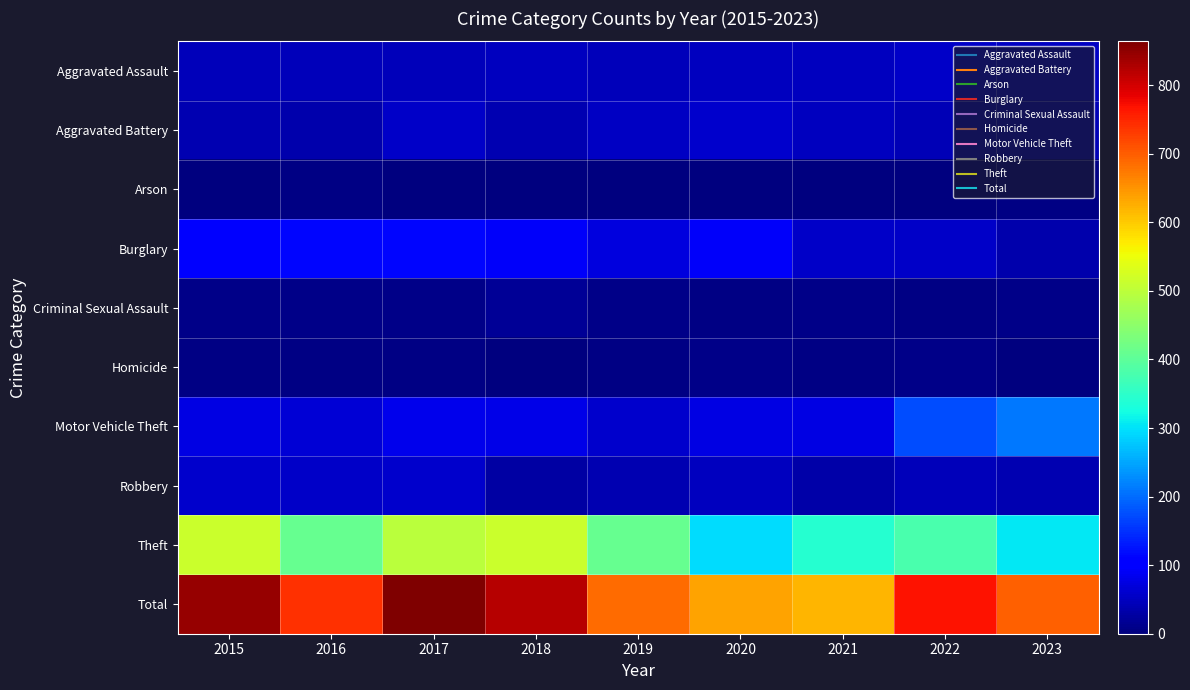

Reading right to left, list all the values displayed in this chart.

Aggravated Assault: 2023=51	2022=55	2021=50	2020=48	2019=44	2018=48	2017=44	2016=46	2015=46
Aggravated Battery: 2023=41	2022=42	2021=49	2020=59	2019=51	2018=39	2017=54	2016=37	2015=38
Arson: 2023=4	2022=3	2021=1	2020=2	2019=0	2018=3	2017=2	2016=4	2015=1
Burglary: 2023=37	2022=56	2021=57	2020=92	2019=72	2018=92	2017=114	2016=112	2015=98
Criminal Sexual Assault: 2023=8	2022=4	2021=9	2020=5	2019=7	2018=18	2017=7	2016=7	2015=7
Homicide: 2023=2	2022=9	2021=4	2020=10	2019=5	2018=3	2017=4	2016=5	2015=6
Motor Vehicle Theft: 2023=210	2022=175	2021=75	2020=75	2019=60	2018=78	2017=82	2016=67	2015=75
Robbery: 2023=38	2022=46	2021=32	2020=48	2019=38	2018=27	2017=60	2016=54	2015=59
Theft: 2023=305	2022=379	2021=341	2020=296	2019=409	2018=515	2017=497	2016=409	2015=515
Total: 2023=696	2022=769	2021=618	2020=635	2019=686	2018=823	2017=864	2016=741	2015=845